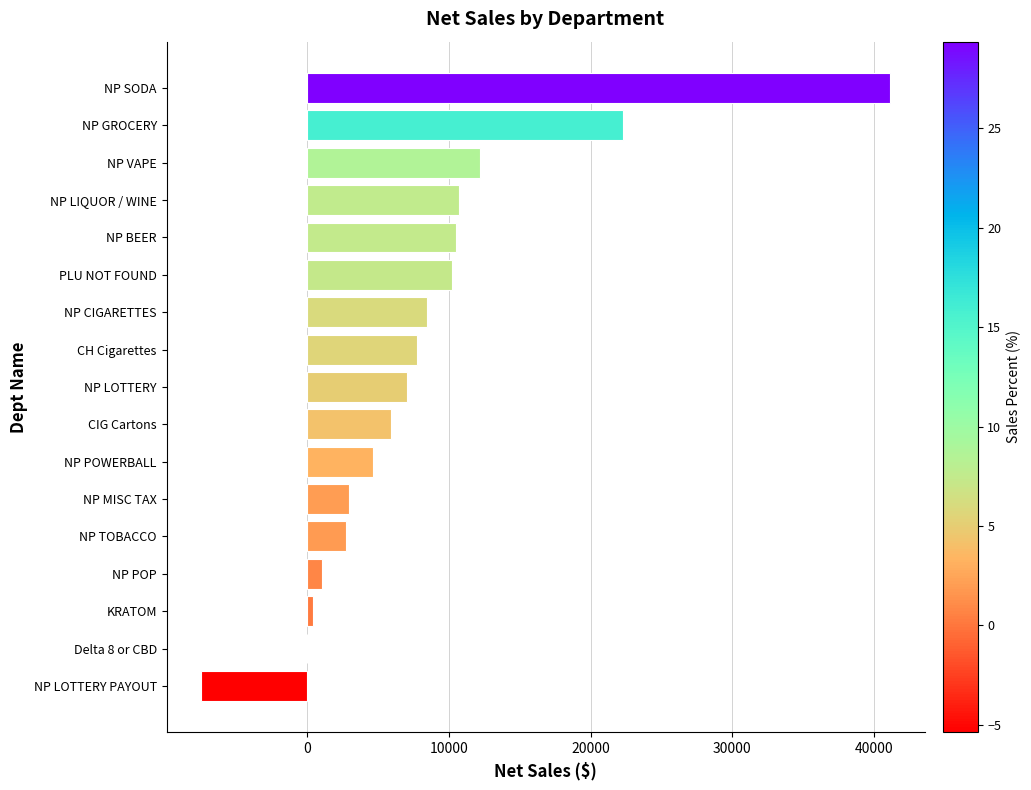

Are the bars horizontal?

Yes